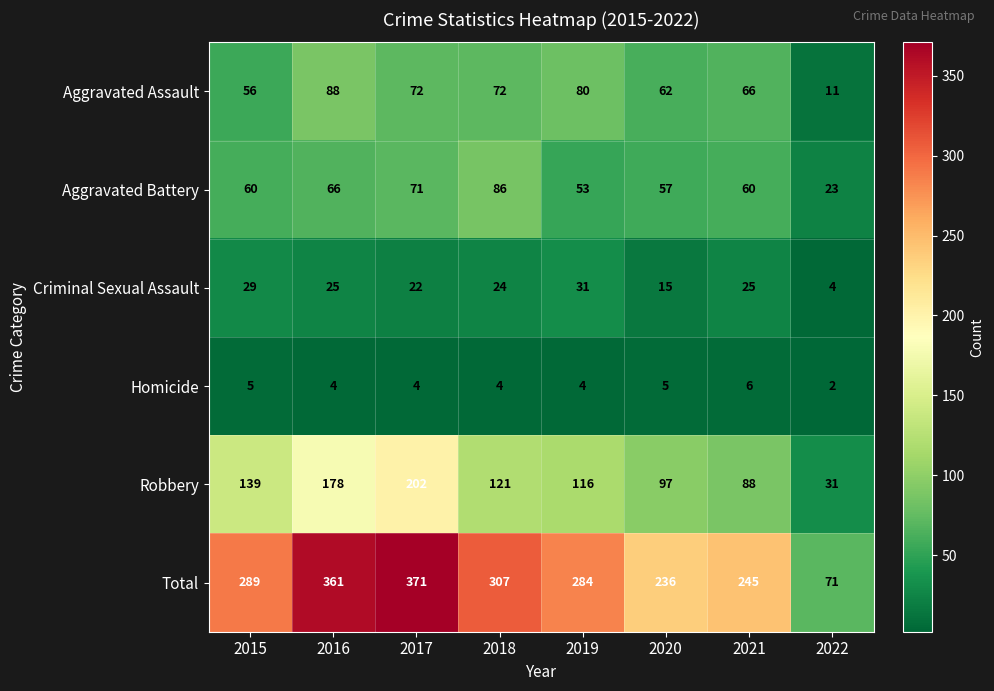

How many data points in Homicide are less than 4?

1